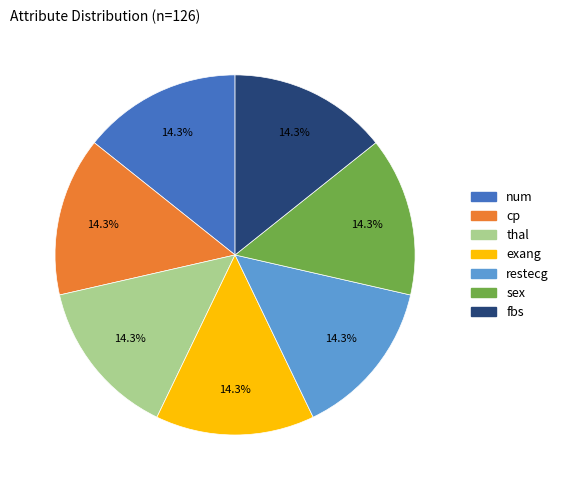

Is there a majority slice in this chart?

No